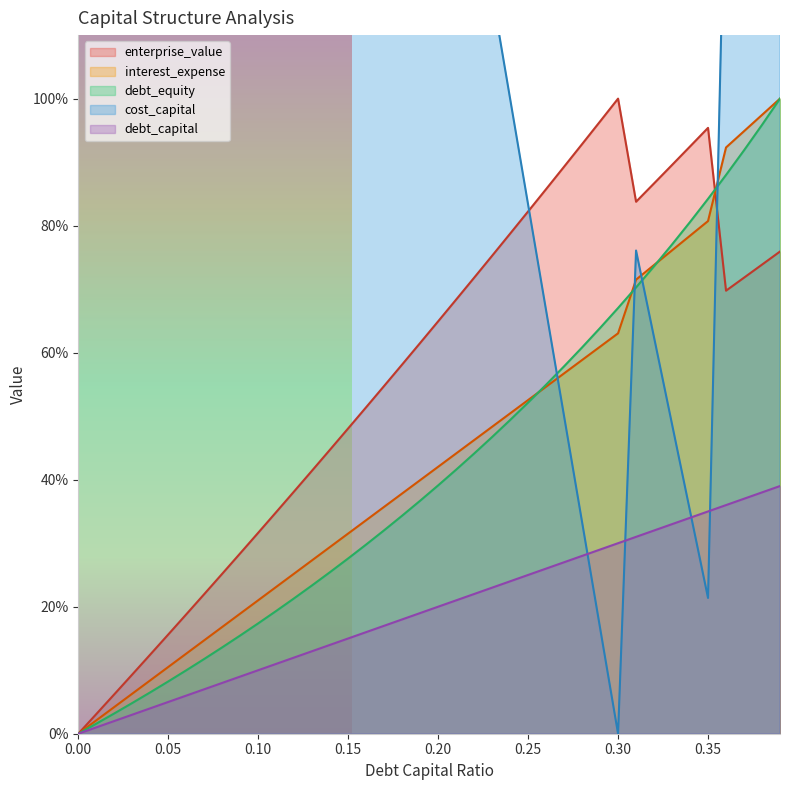

What is the label of the 25th point from the left?

0.24